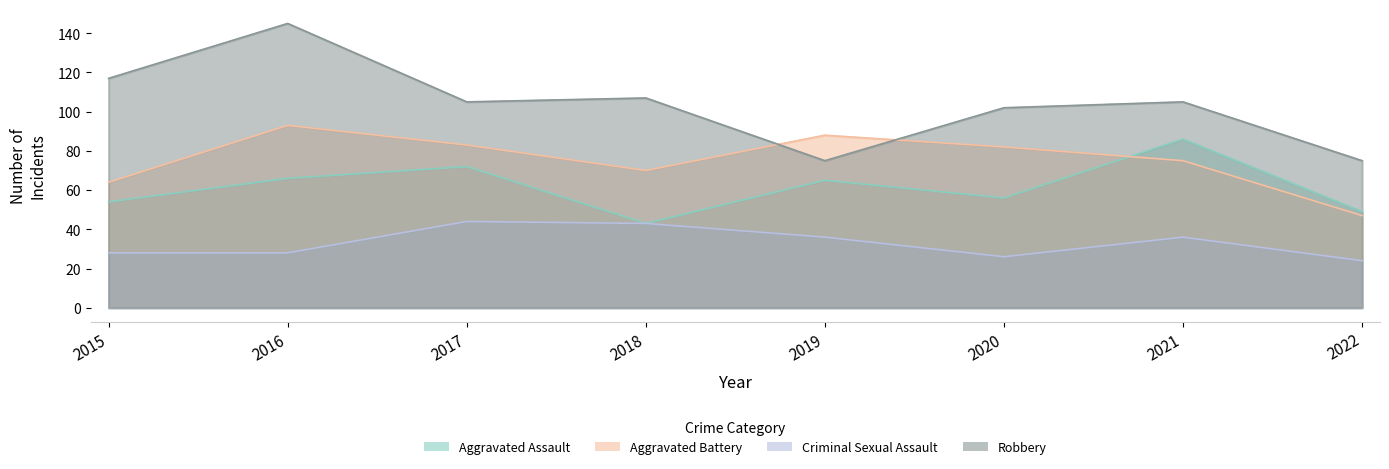

In Robbery, how many points are higher than both neighbors (excluding endpoints)?

3